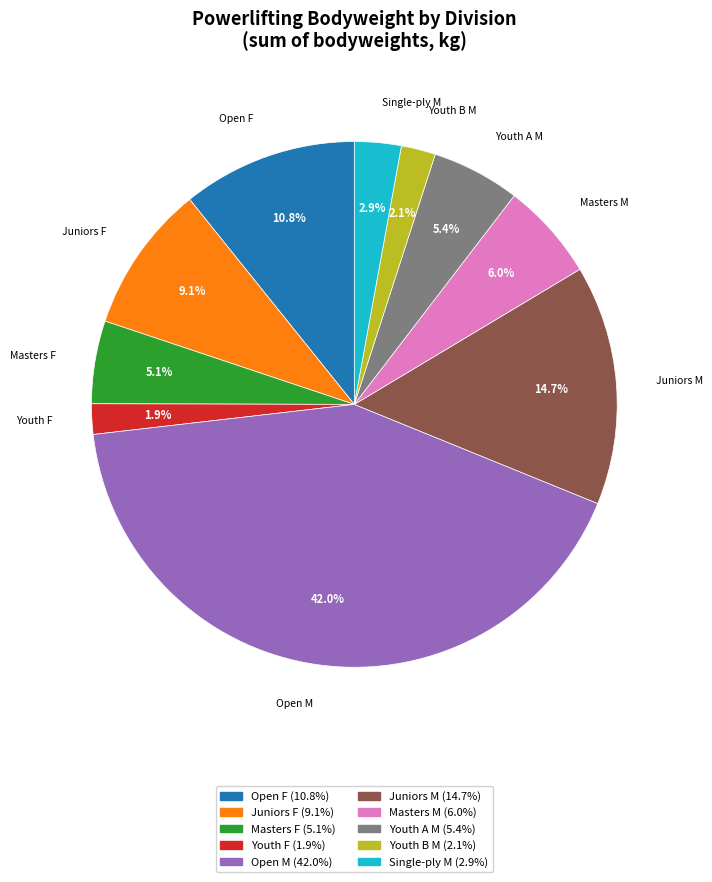

How many slices are in this pie chart?

10